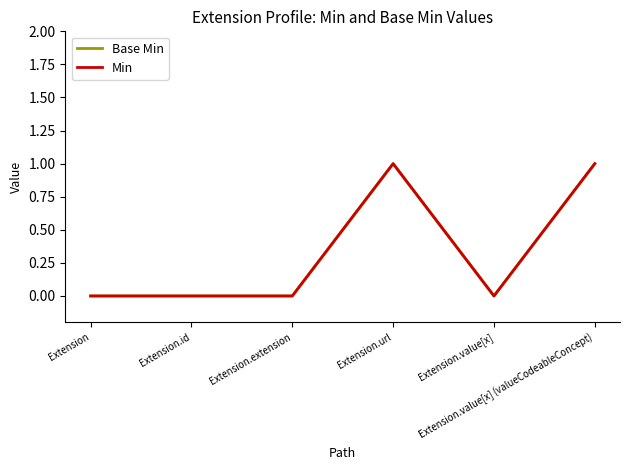

Does the chart display data point markers on the line(s)?

No